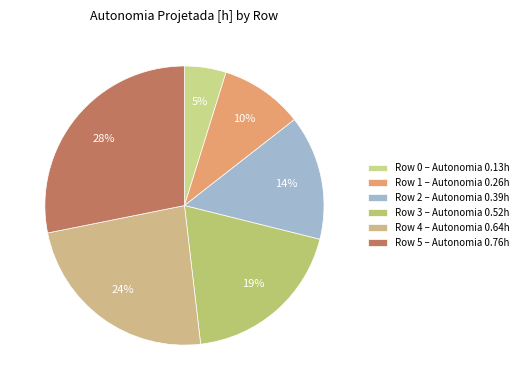

Which slice is the largest?

Row 5 – Autonomia 0.76h